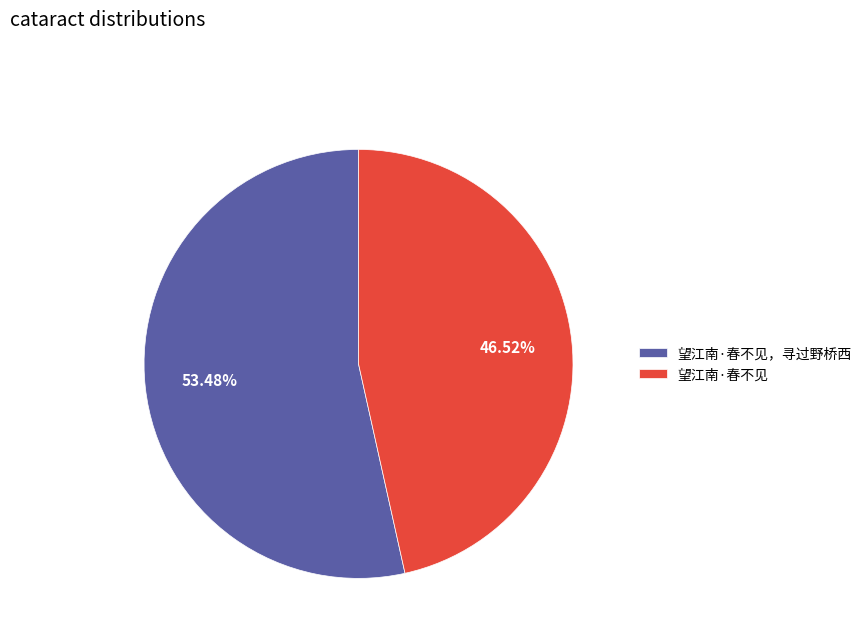

What is the ratio of the value at 望江南·春不见，寻过野桥西 to the value at 望江南·春不见?

1.1